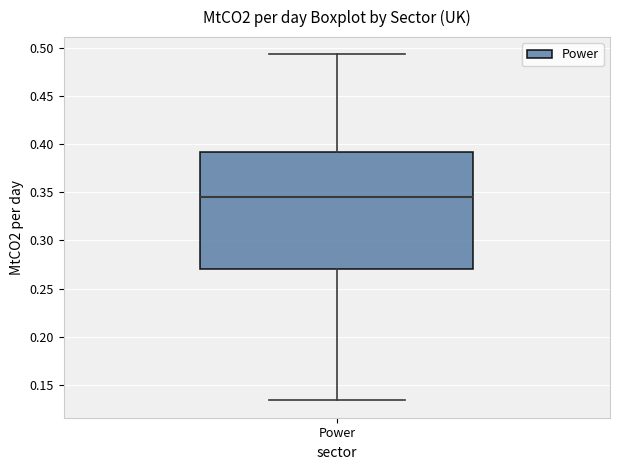

Read this box plot against the y-axis: the position of the median line, the range covered by the box, and the ends of both whiskers. The values are not printed on the chart, so give them approximately, as read against the axis.

median 0.345, box 0.270 to 0.390, whiskers 0.135 to 0.495